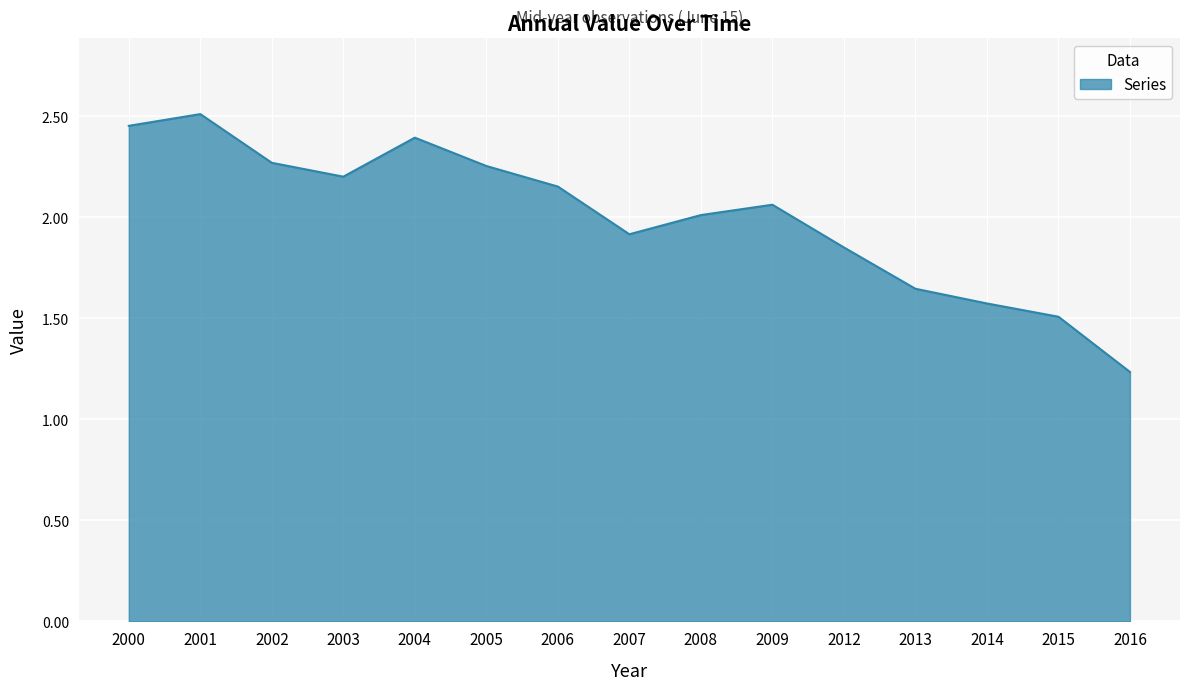

What is the ratio of the value at 2012 to the value at 2005?

0.8